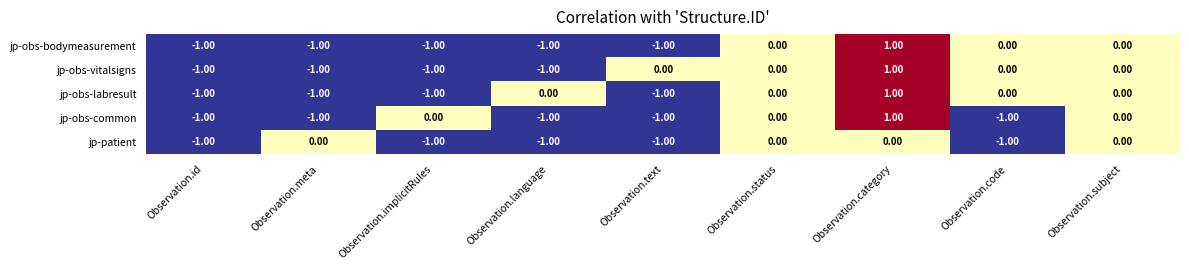

Is the value of jp-patient at Observation.text greater than the value of jp-obs-labresult at Observation.code?

No